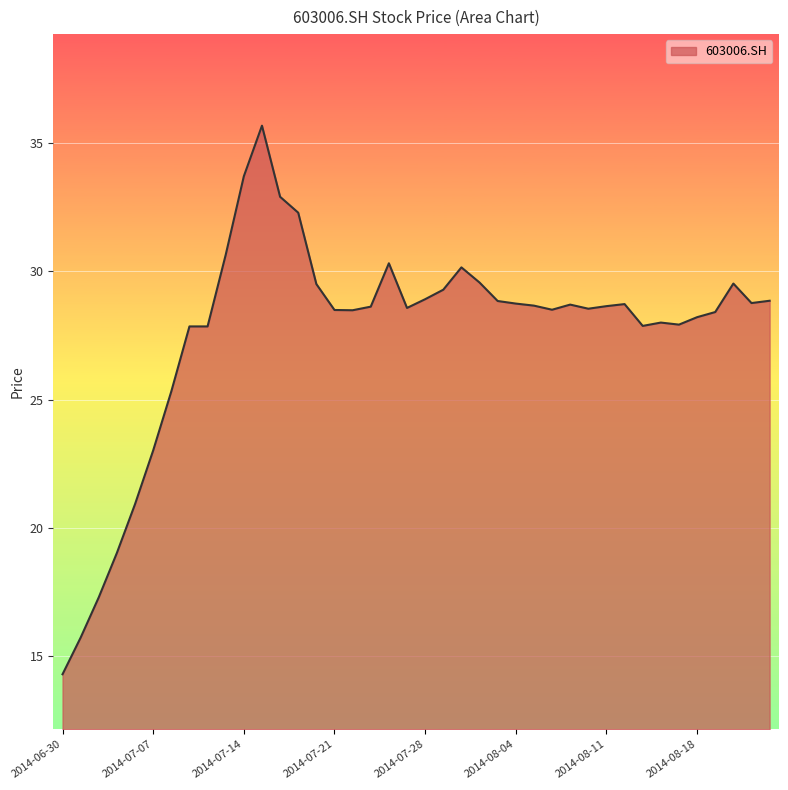

What is the difference between the maximum and minimum values?

21.4